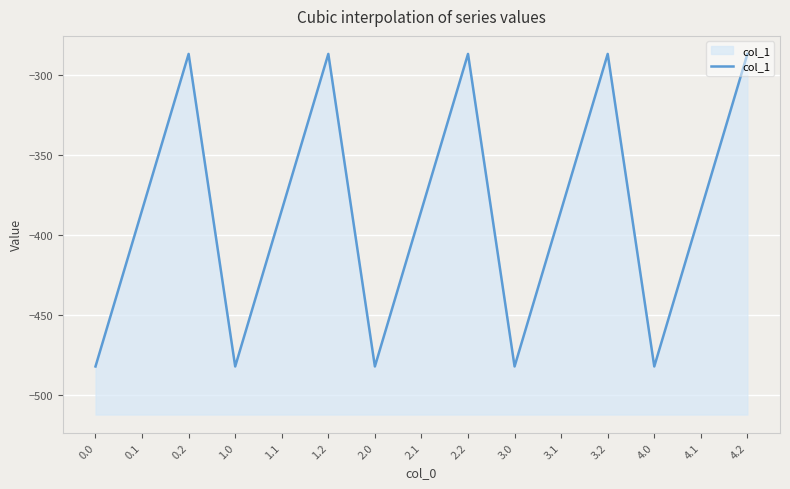

How many points are lower than both their immediate neighbors (excluding endpoints)?

4